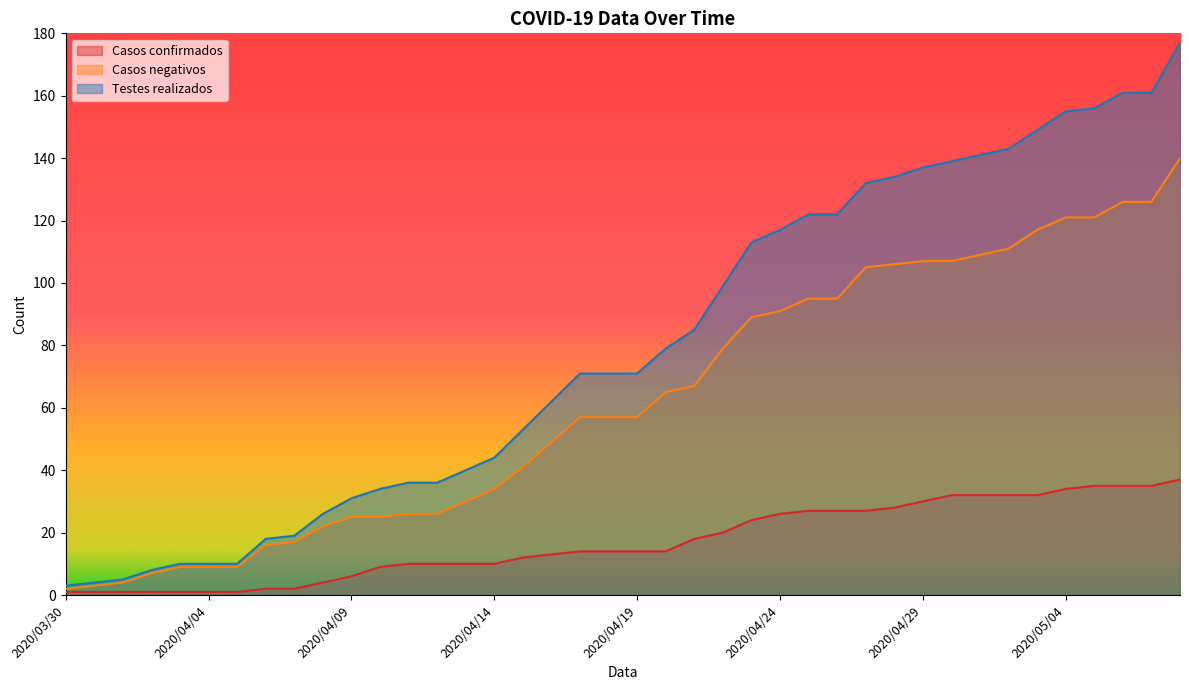

At which label does Casos confirmados first exceed 14?

2020/04/21